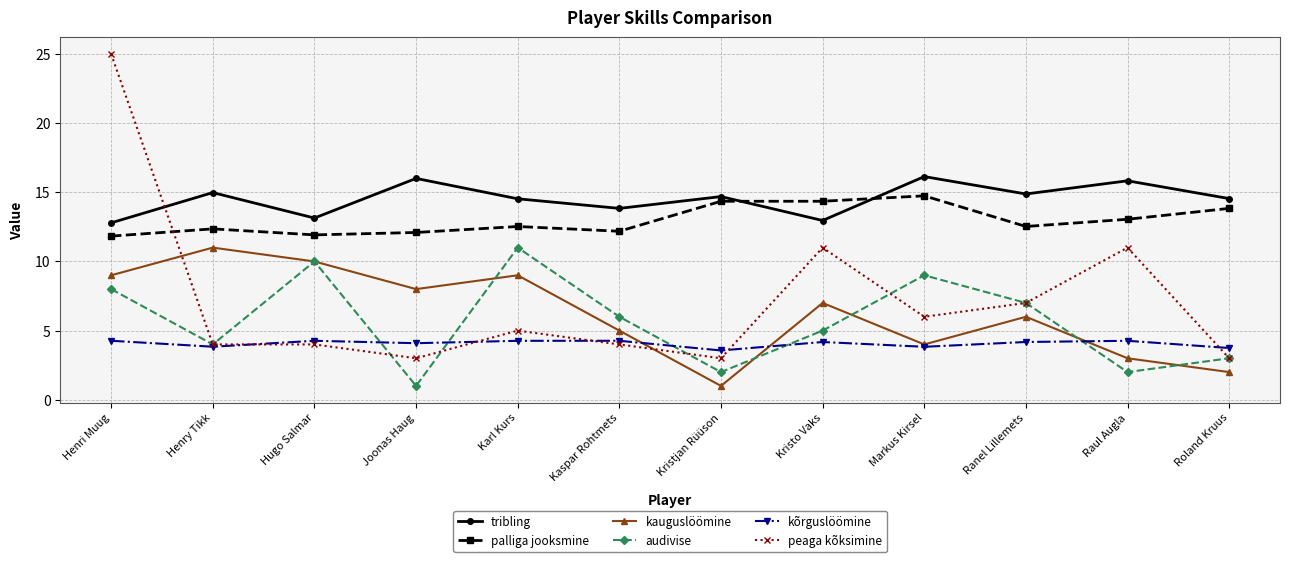

True or false: tribling and kauguslöömine cross at least once.

False